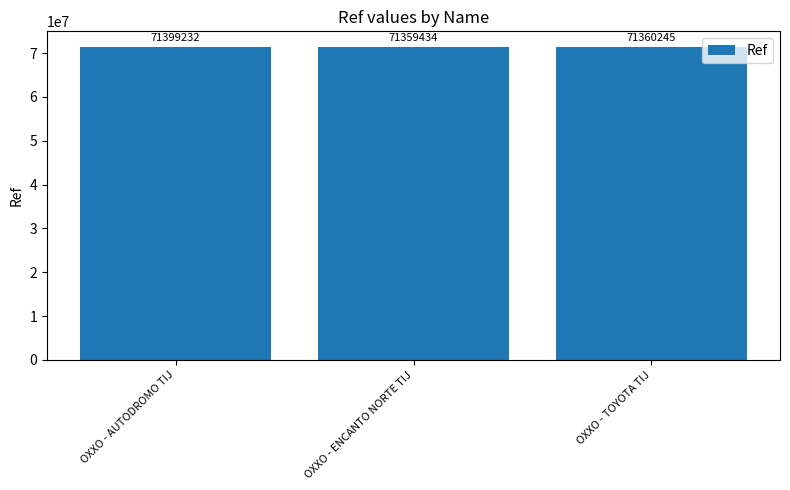

Which label corresponds to the largest value in the chart?

OXXO - AUTODROMO TIJ